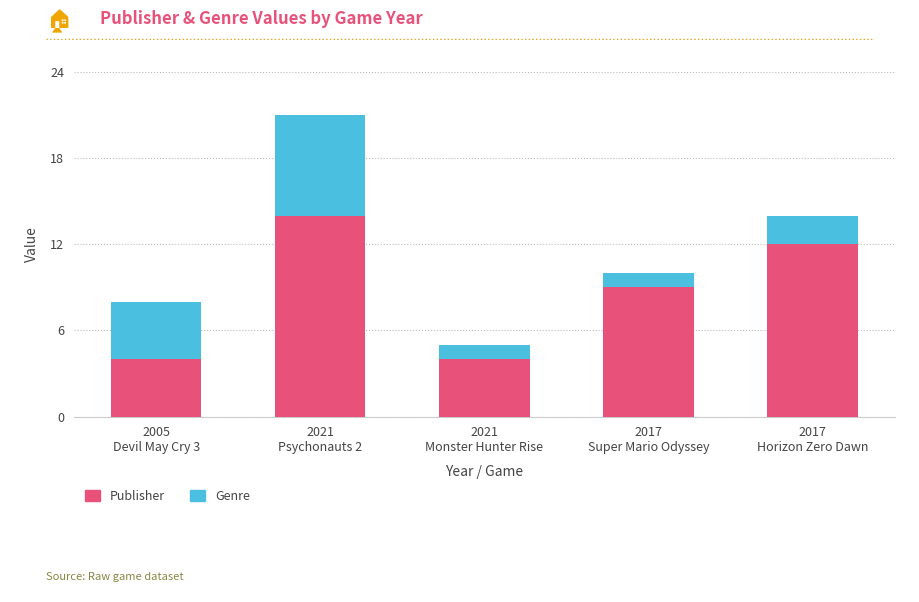

How many values in the Publisher series are below 9?

2